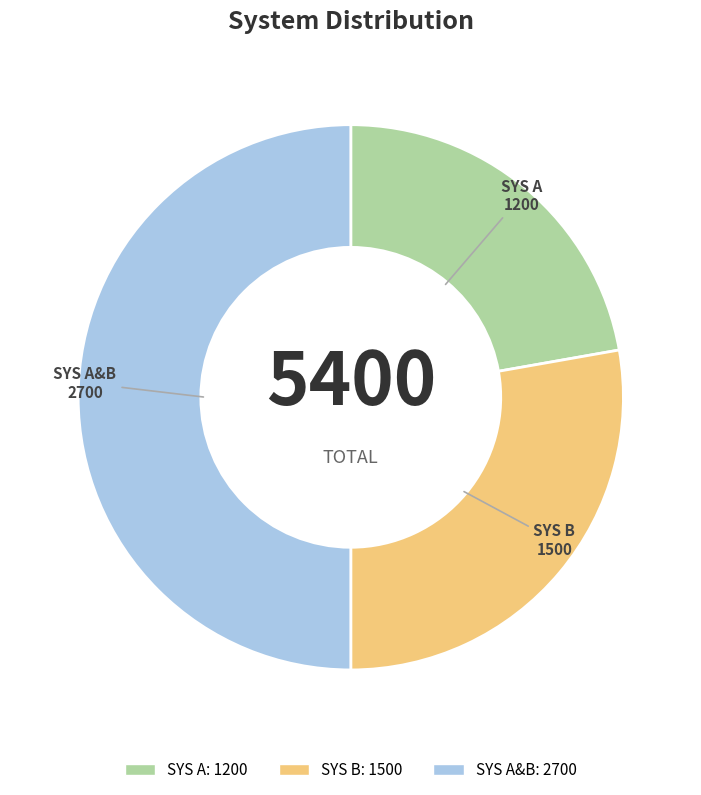

What is the largest slice in the pie chart?

SYS A&B